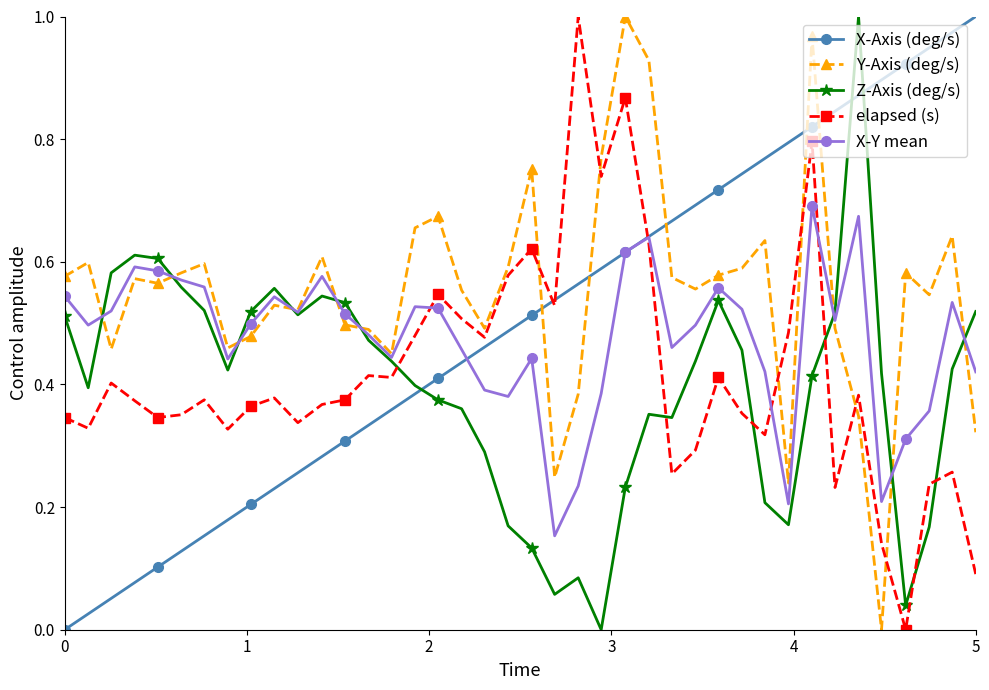

Which series ends up on top after the final intersection of X-Axis (deg/s) and Z-Axis (deg/s)?

X-Axis (deg/s)